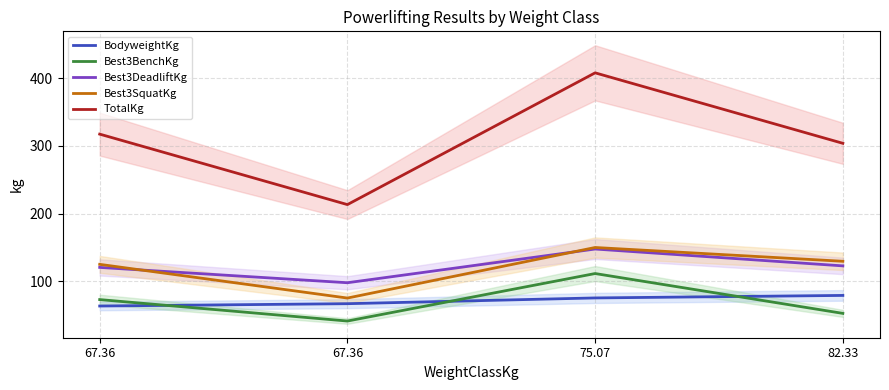

What is the label of the 4th point from the left?

82.33